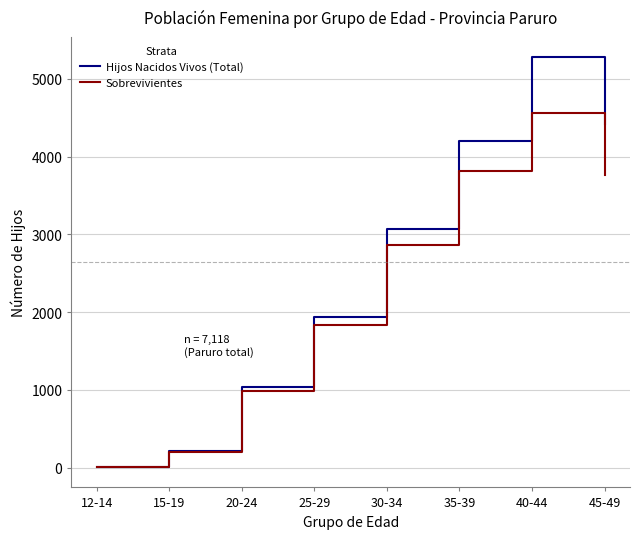

Which series has the largest range (max minus min)?

Hijos Nacidos Vivos (Total)